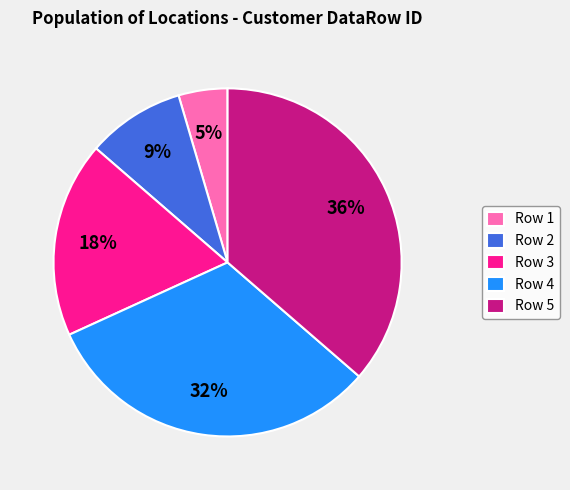

What is the smallest slice in the pie chart?

Row 1